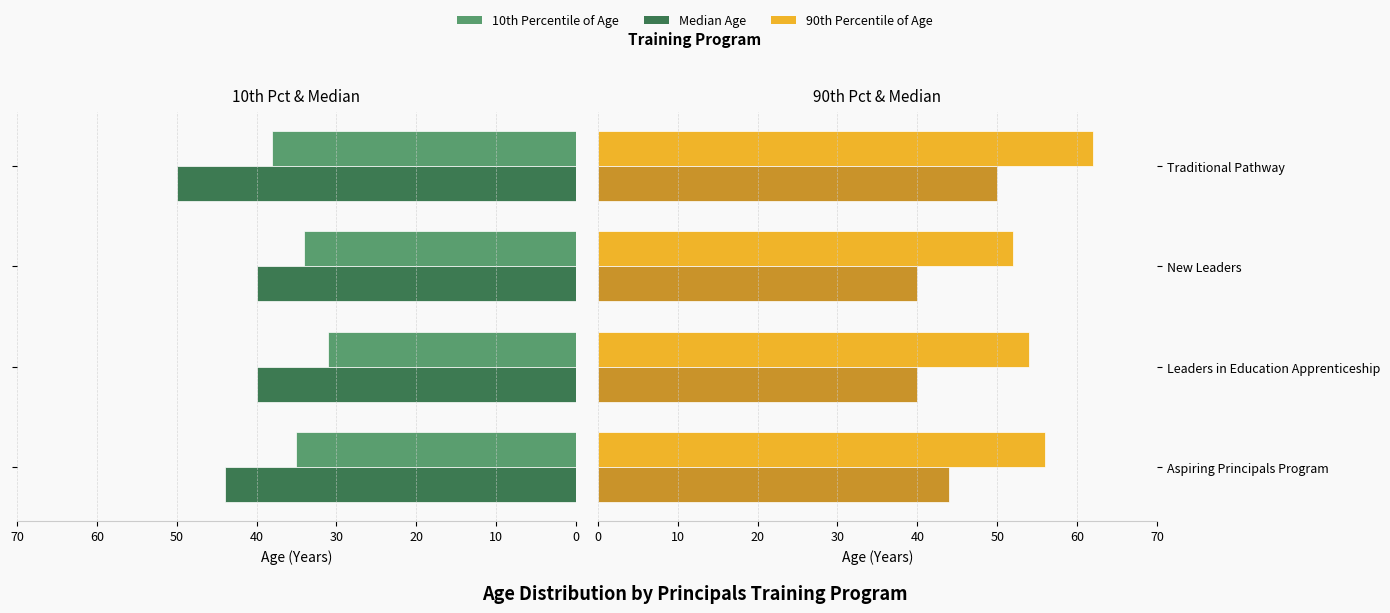

What is the average value of the Median Age (left) series?

44